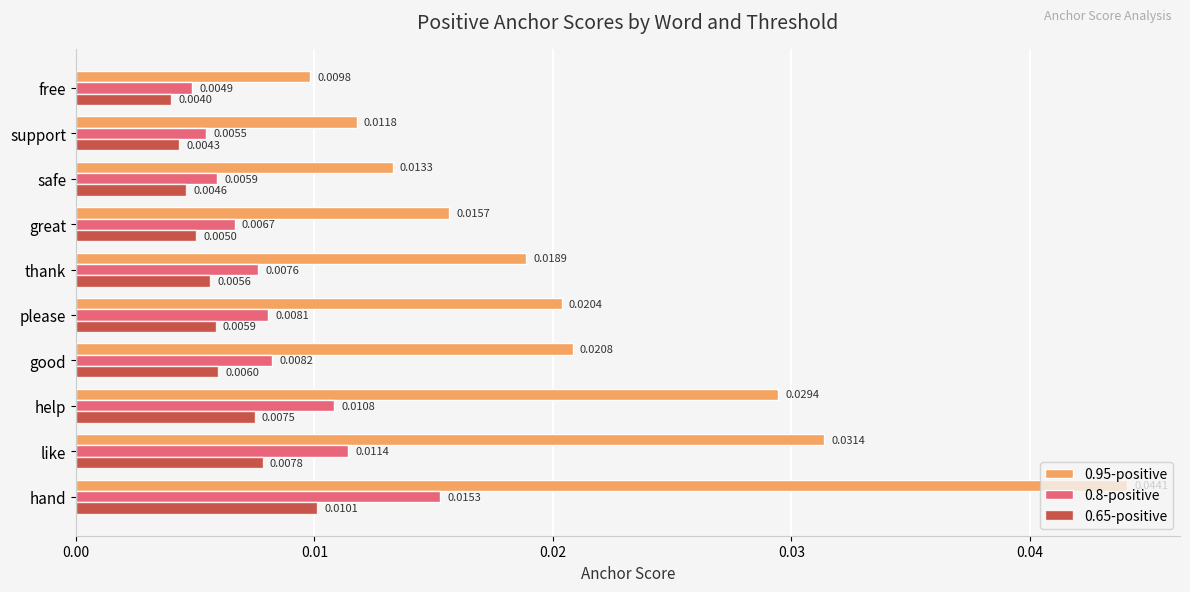

How many categories are shown in the chart?

10